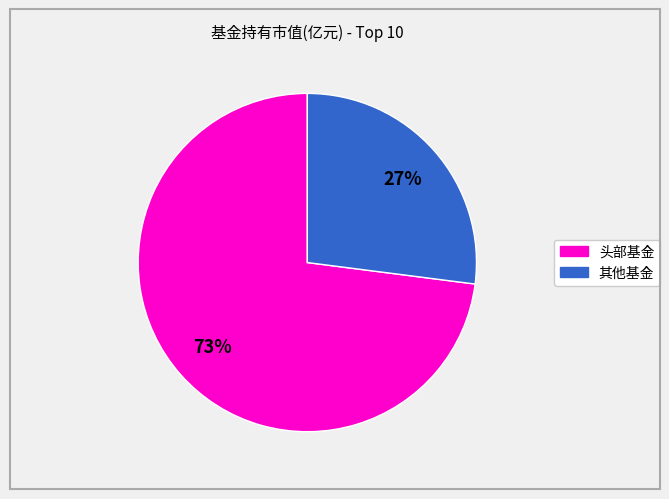

To the nearest percent, what is the difference between the largest and smallest slice percentages?

46%